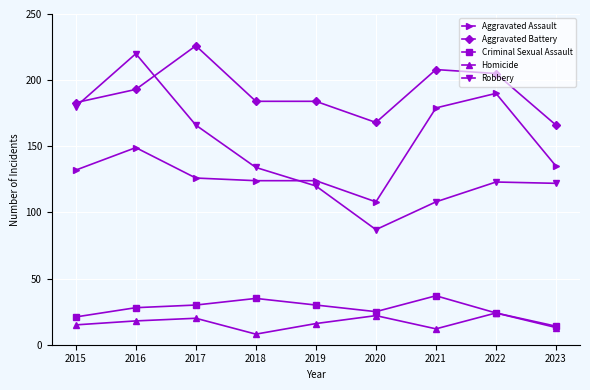

The Aggravated Battery series shows 184 at 2019. True or false?

True